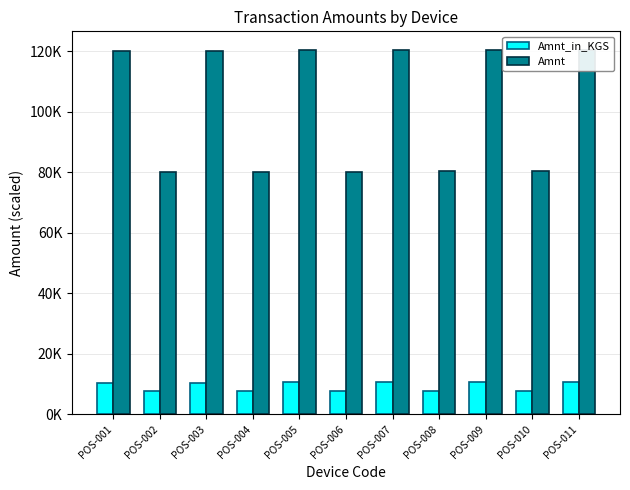

Which category has the highest value in the Amnt series?

POS-011